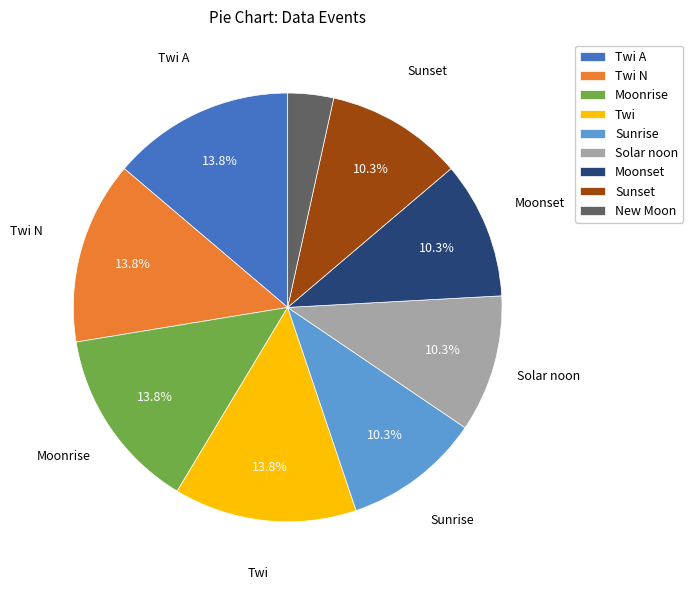

Is the sum of Twi A and Sunrise greater than half?

No